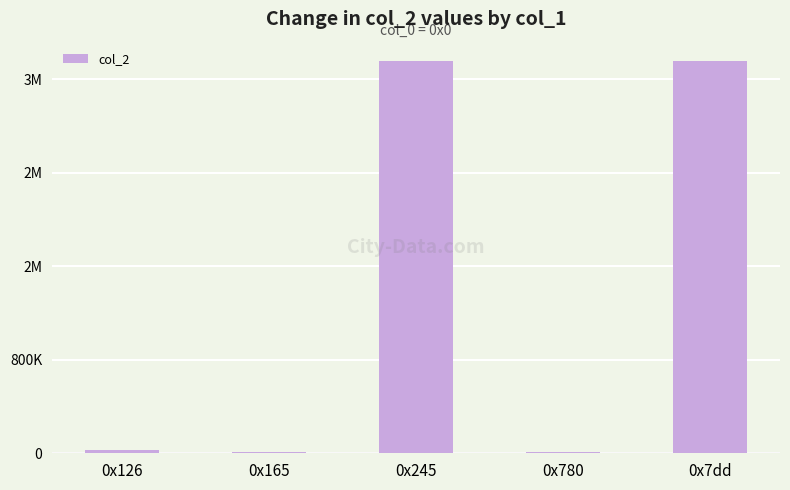

List the labels in order of value, smallest first.

0x780, 0x165, 0x126, 0x245, 0x7dd